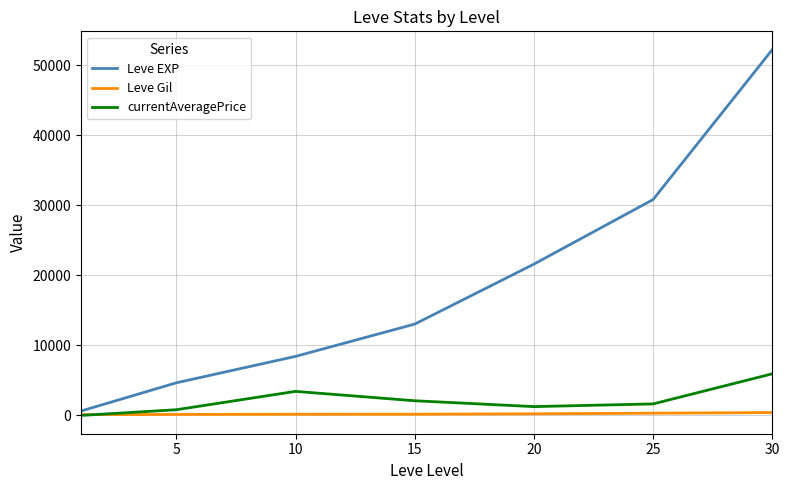

Which series has the largest total across all categories?

Leve EXP